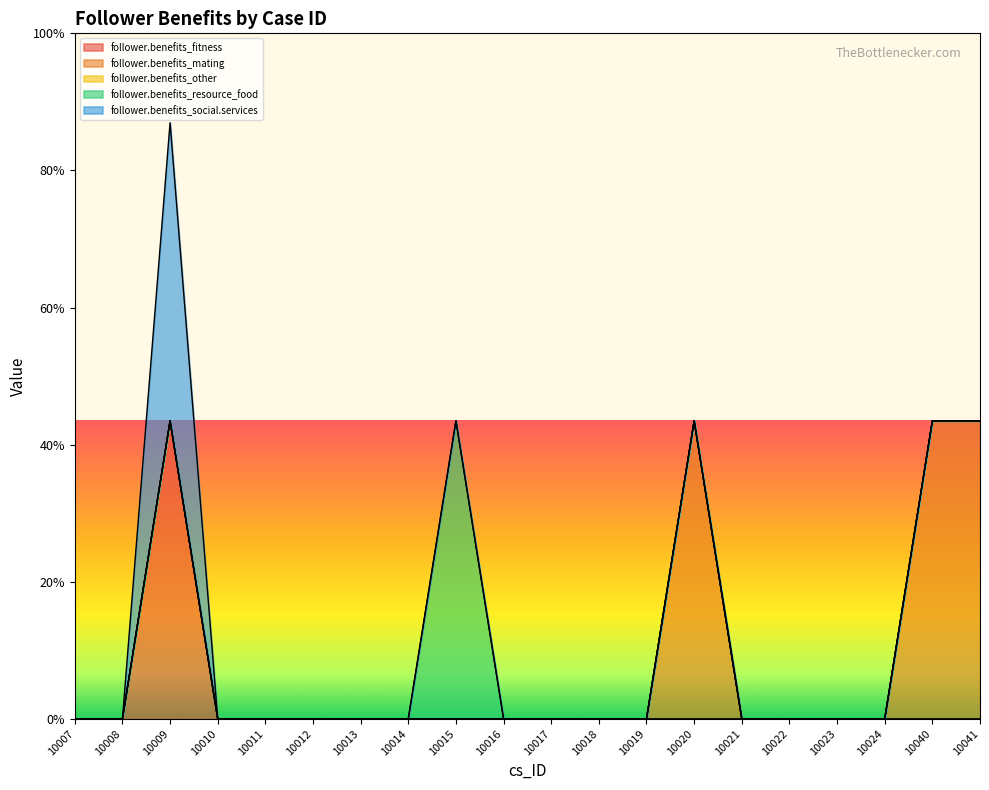

Does the chart display data point markers on the line(s)?

No